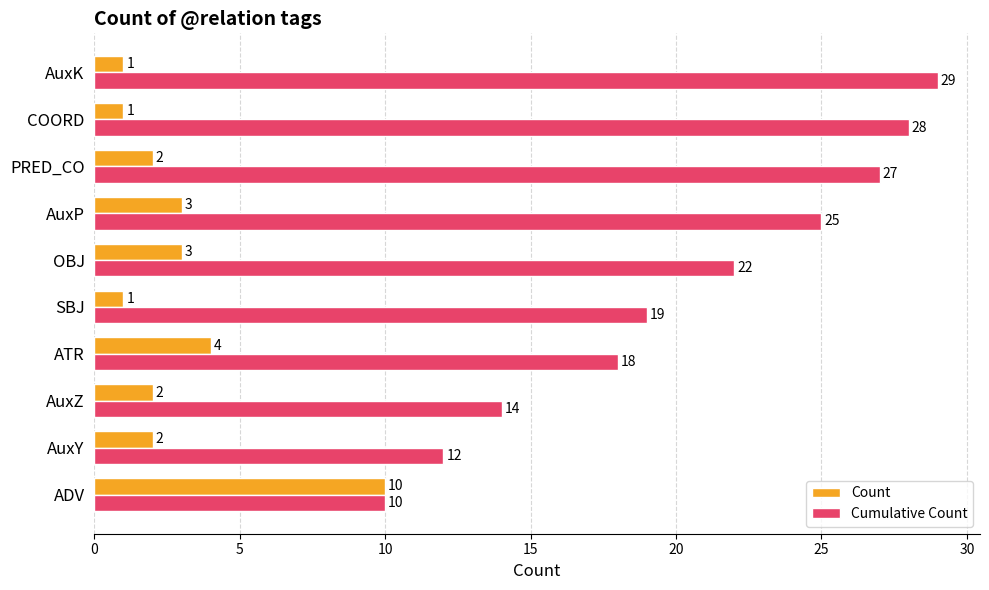

What is the maximum value shown in the chart?

29